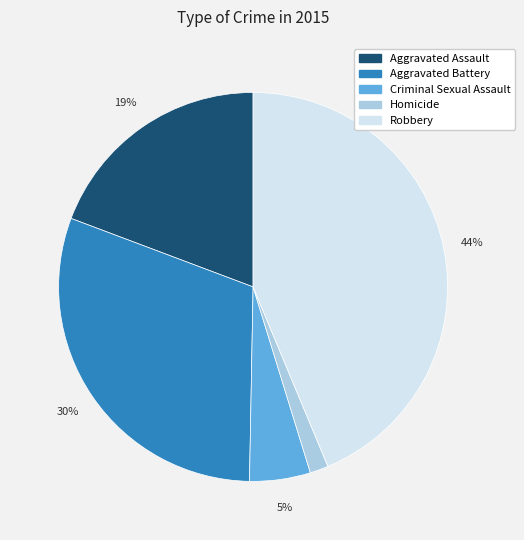

Rank the categories by value from lowest to highest.

Homicide, Criminal Sexual Assault, Aggravated Assault, Aggravated Battery, Robbery